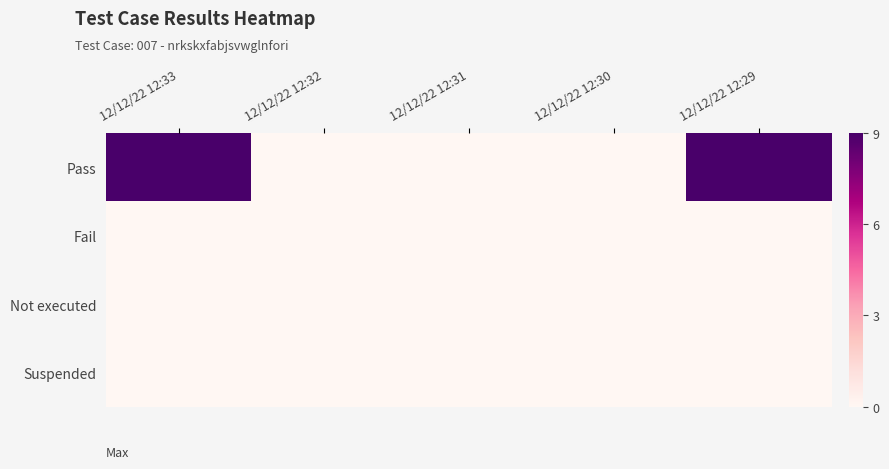

Which series has the largest total across all categories?

Pass